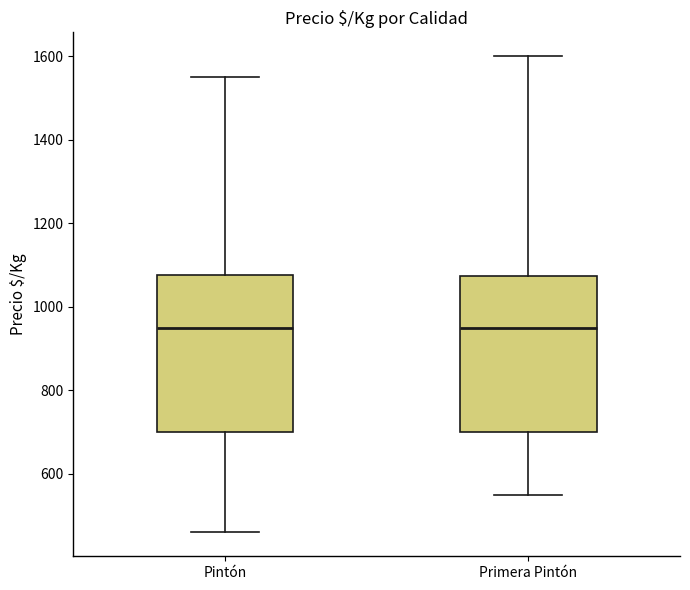

Reading left to right, transcribe this box plot: for each box, give where its median line is, the range the box spans, and where its two whiskers end, as read against the y-axis. The values are not printed on the chart, so give them approximately, as read against the axis.

Pintón: median 960, box 700 to 1080, whiskers 460 to 1560
Primera Pintón: median 960, box 700 to 1080, whiskers 560 to 1600